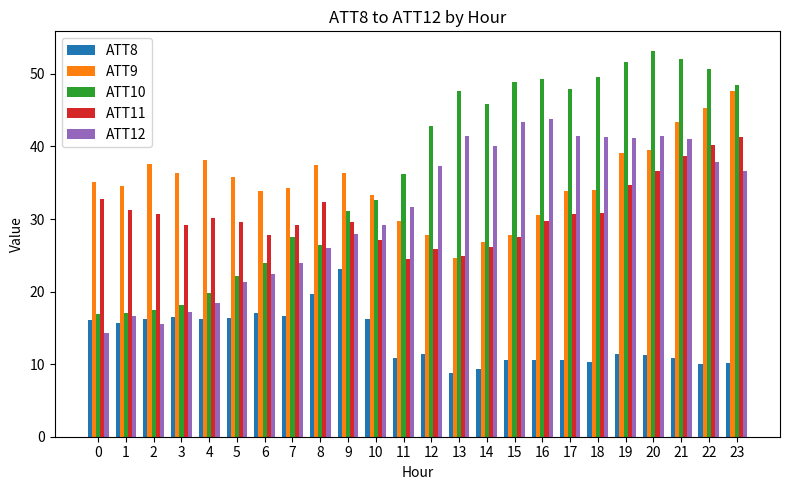

How many values in the ATT12 series are below 36?

12